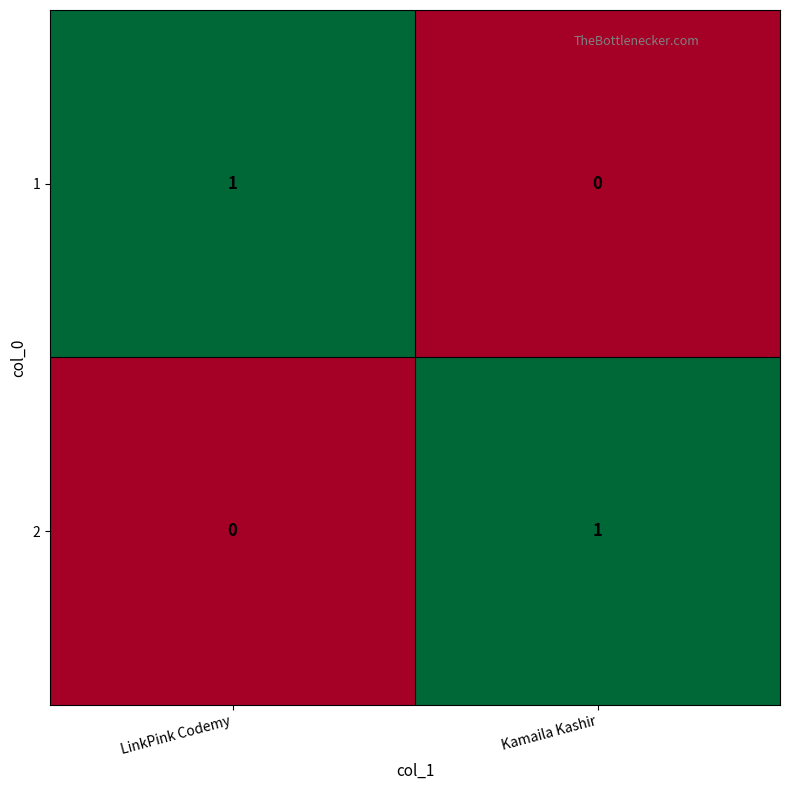

At which label is 1 closest to 0?

Kamaila Kashir